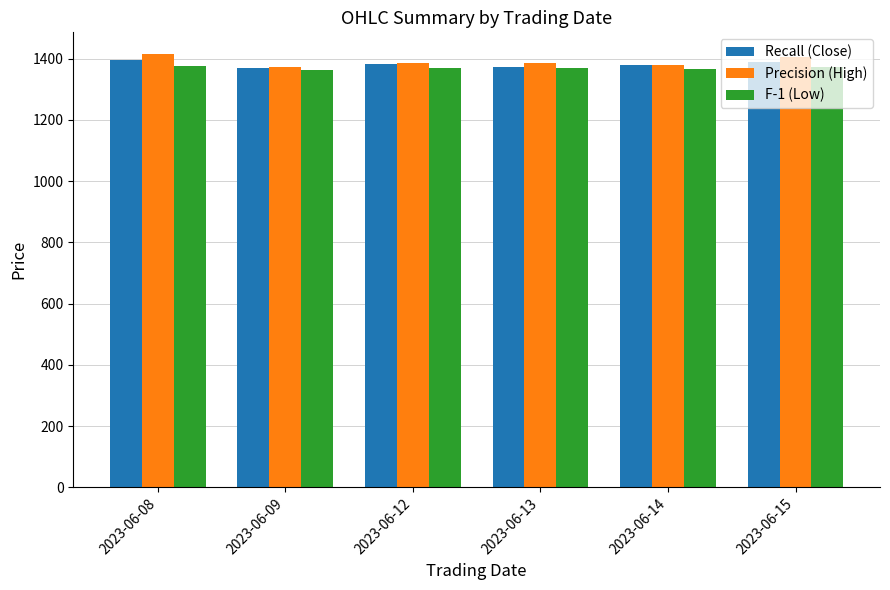

Which series has the largest range (max minus min)?

Precision (High)